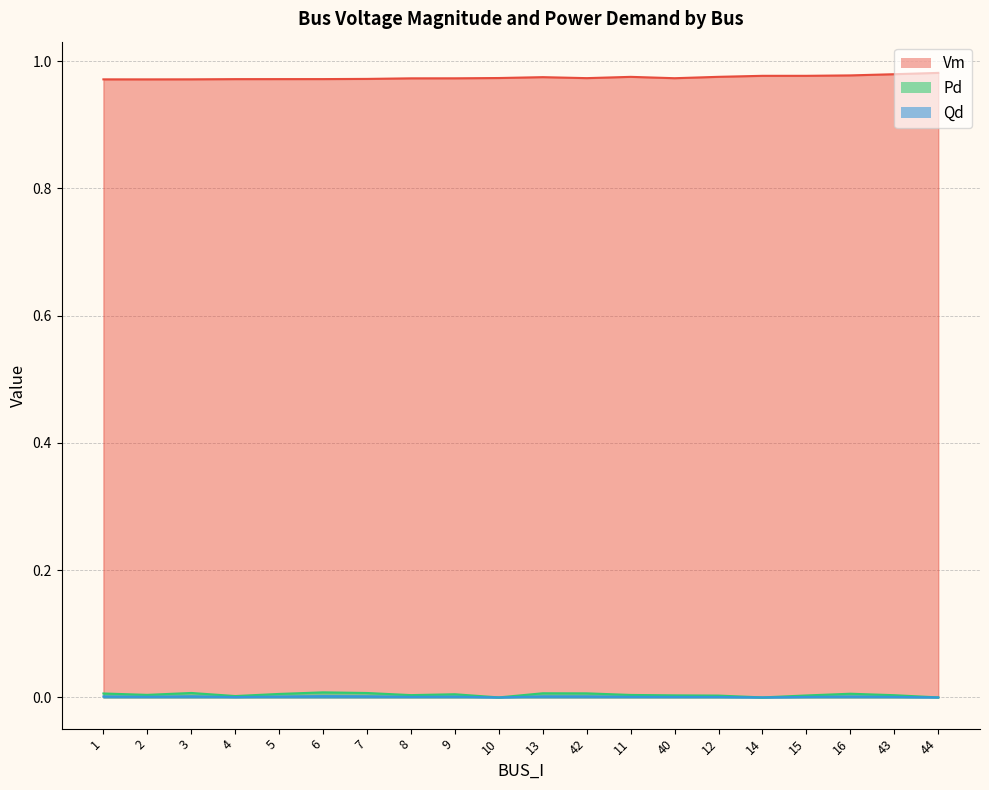

True or false: Vm and Qd cross at least once.

False